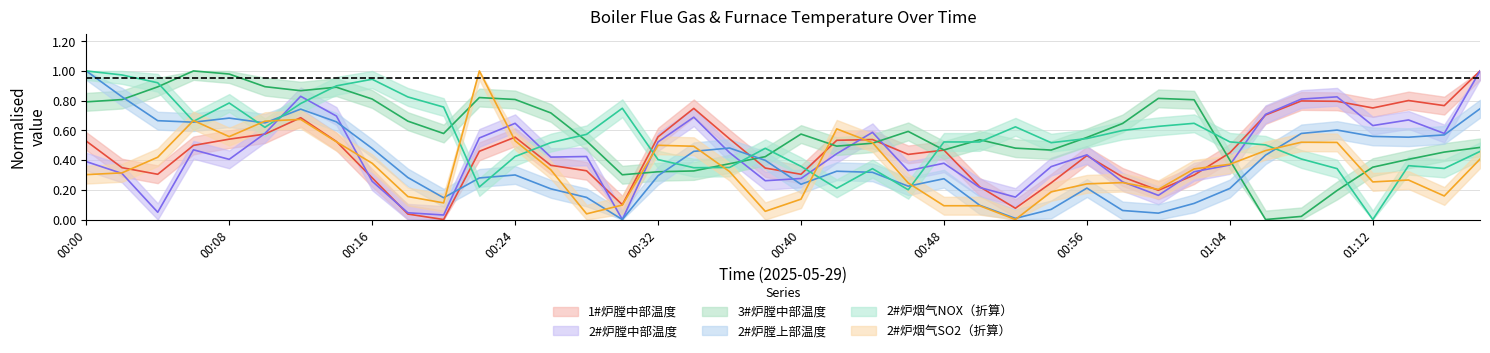

True or false: 1#炉膛中部温度 has more than 1 points higher than both neighbors.

True